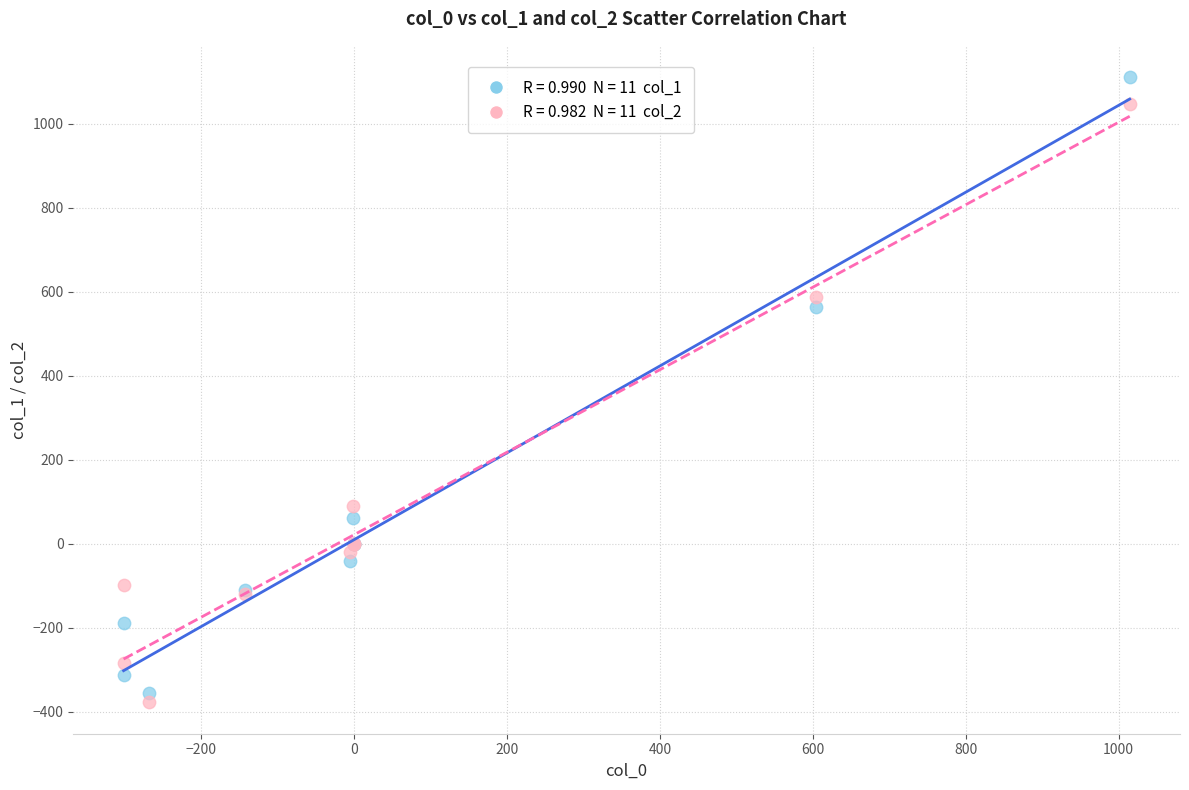

Across all series, what Y value is closest to 366?

565.0